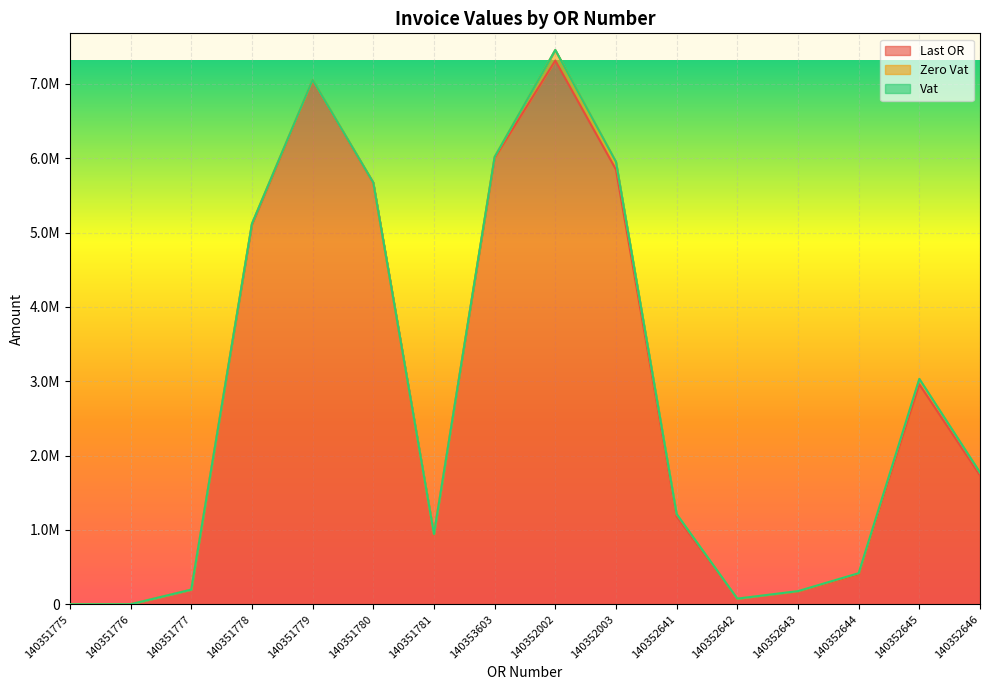

How many lines are shown in the chart?

3